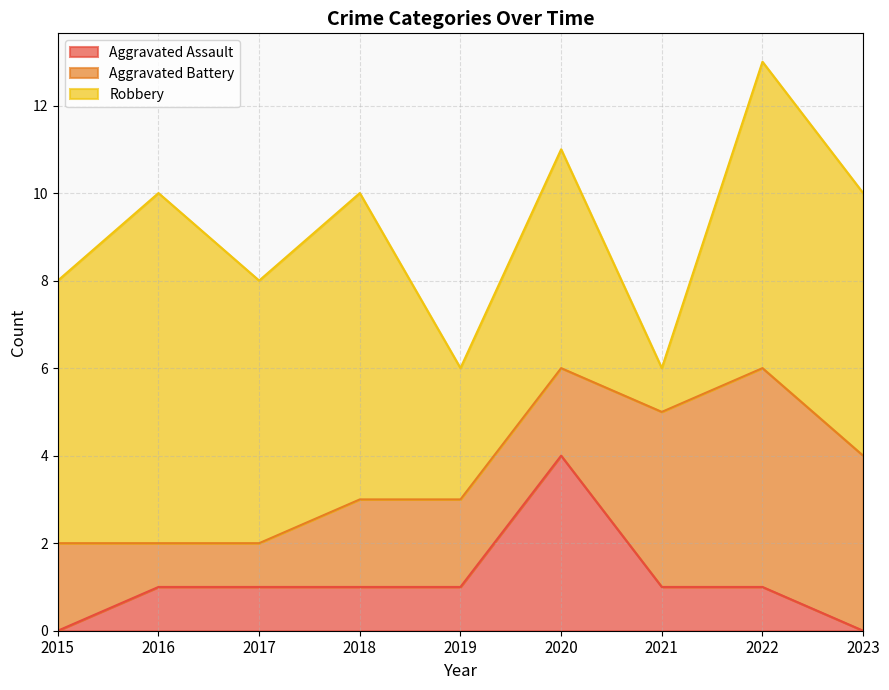

Reading left to right, list all the values displayed in this chart.

Aggravated Assault: 0	1	1	1	1	4	1	1	0
Aggravated Battery: 2	1	1	2	2	2	4	5	4
Robbery: 6	8	6	7	3	5	1	7	6